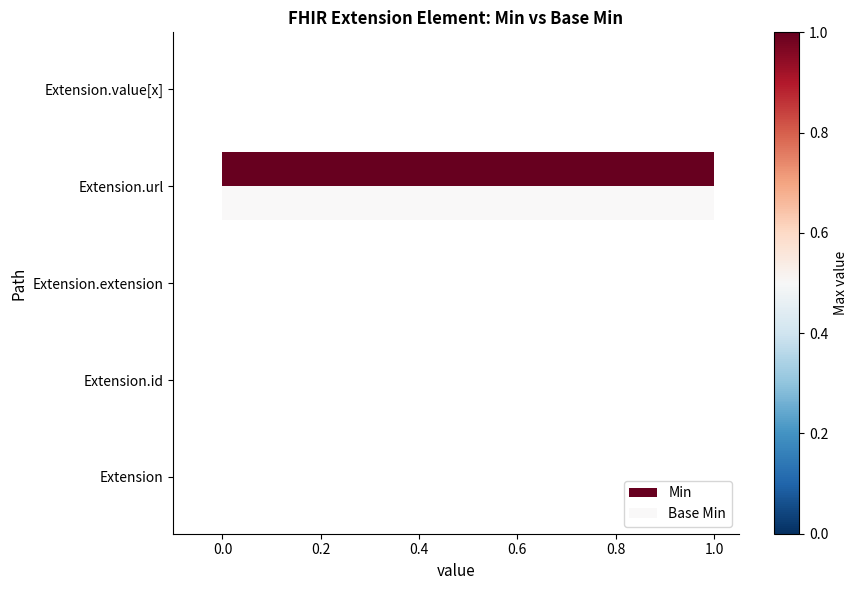

Which series has the largest total across all categories?

Min